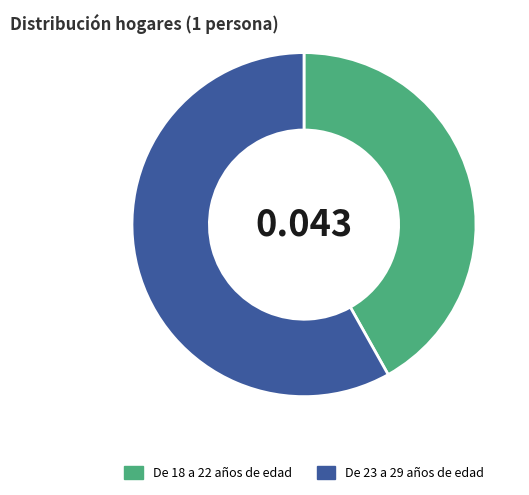

Is there any slice that represents more than half of the pie?

Yes